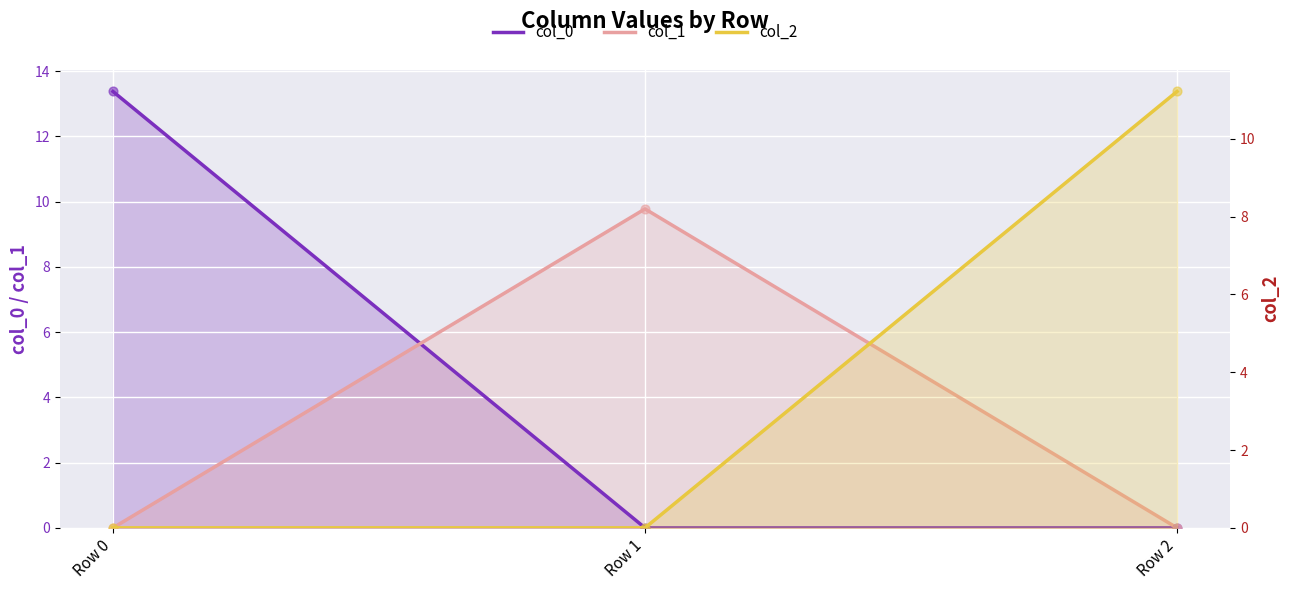

What is the total value across all series at Row 0?

13.4